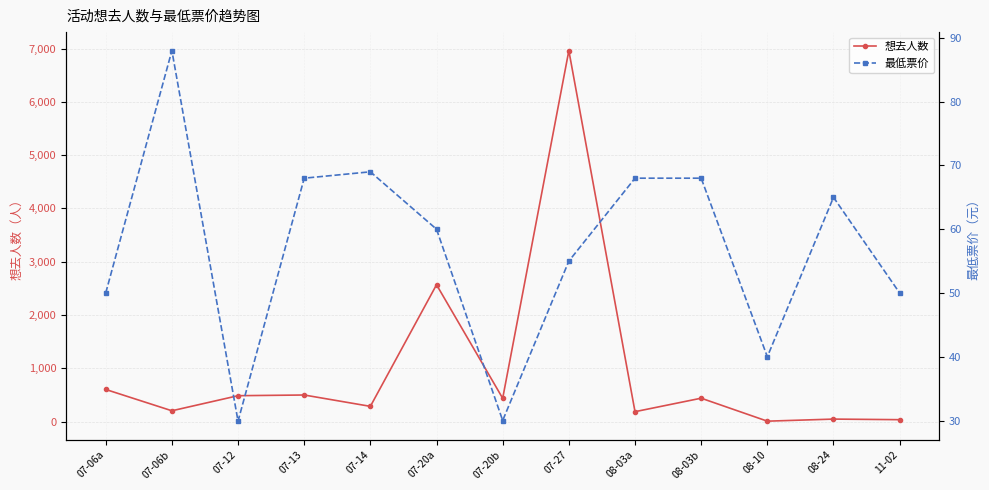

What is the difference between the 最低票价 values at 08-03a and 07-27?

13.0